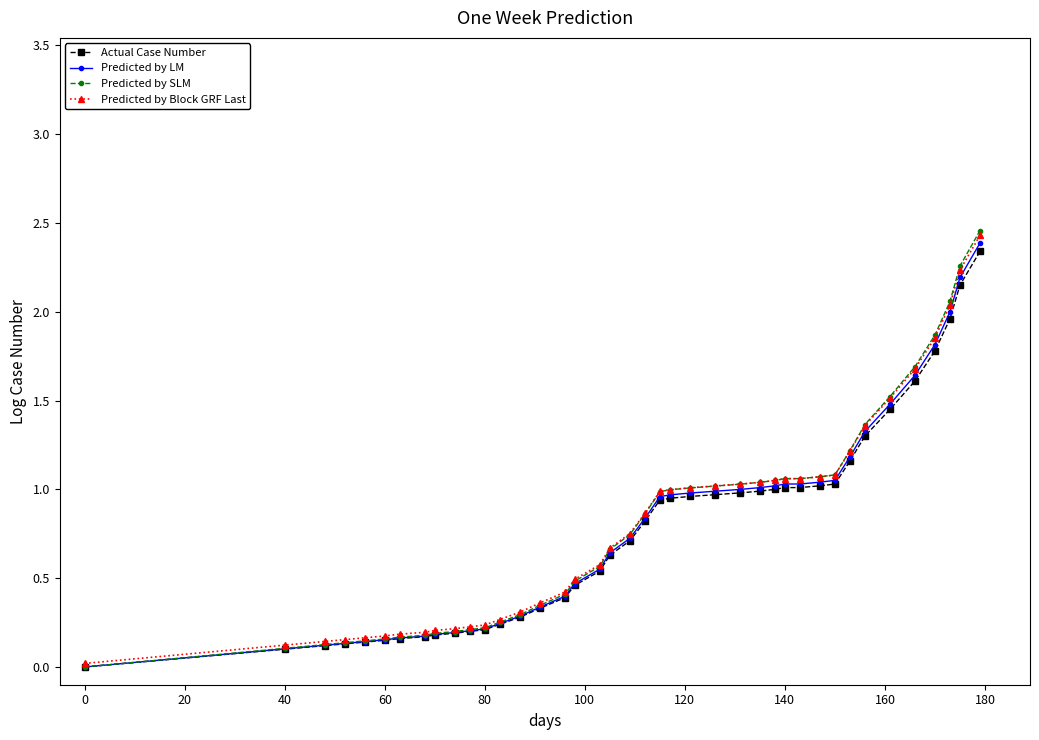

What is the highest value of the Predicted by LM series?

2.4